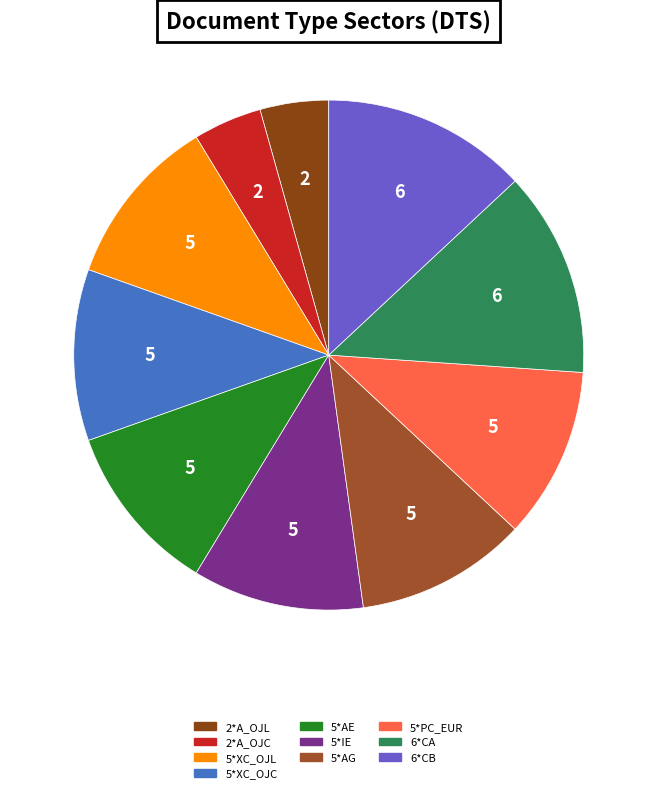

To the nearest percent, what portion does 5*IE represent?

11%